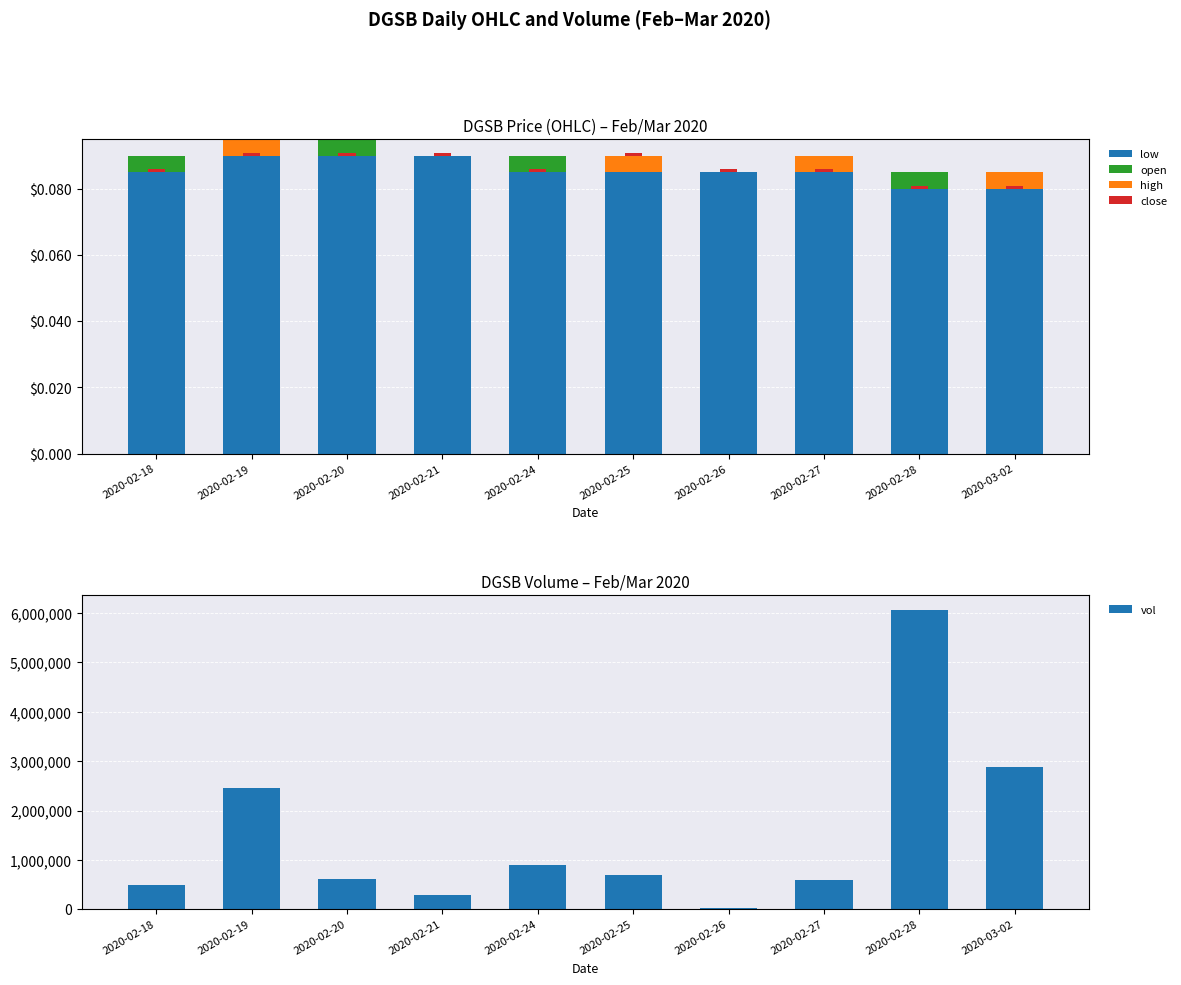

What are all the series names shown in the legend?

low, open, high, close, vol